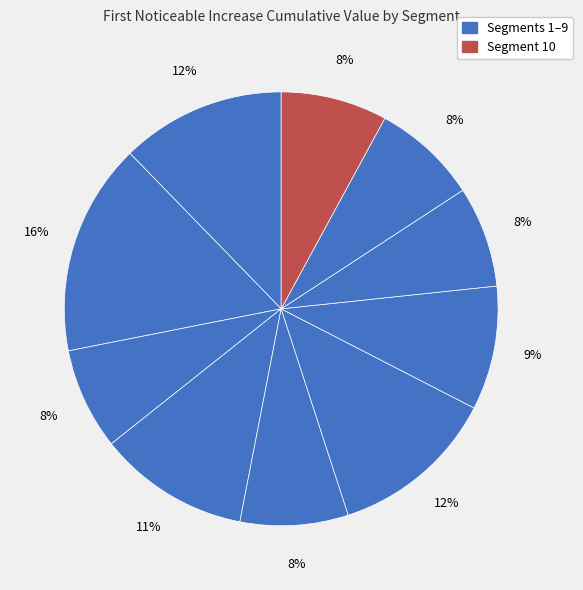

Count the number of slices in the pie.

10